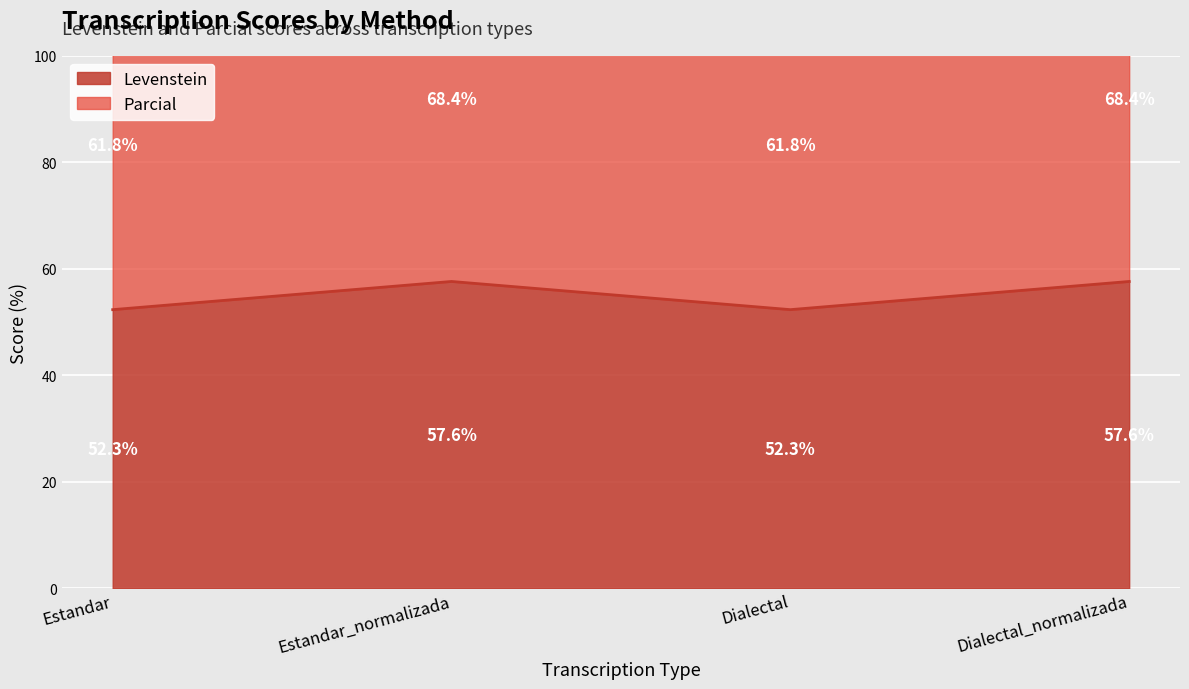

What are all the series names shown in the legend?

Levenstein, Parcial